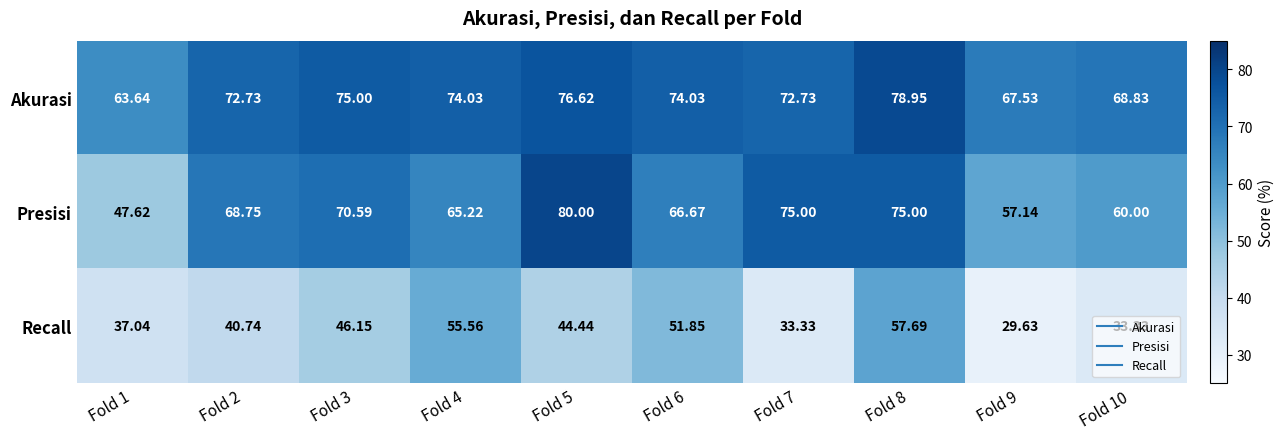

What is the total value across all series at Fold 3?

191.7